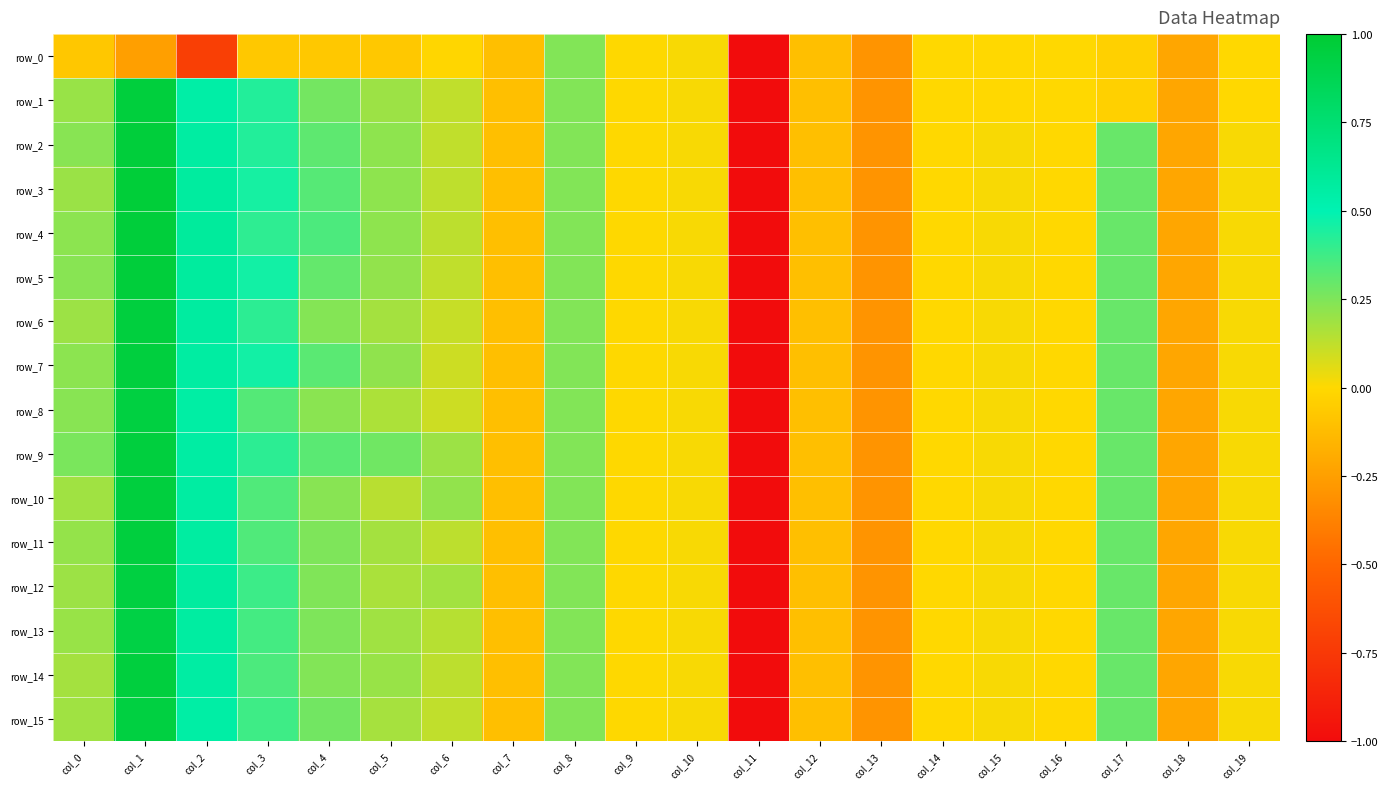

The row_5 series shows 0.0 at col_15. True or false?

True